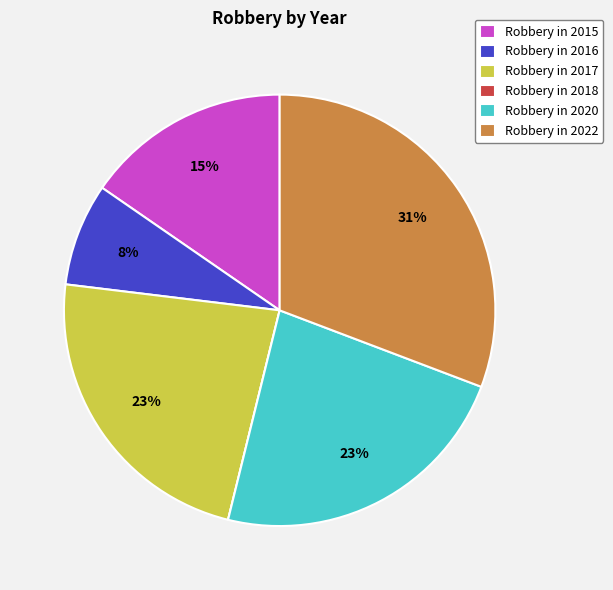

To the nearest percent, what is the difference between the largest and smallest slice percentages?

31%